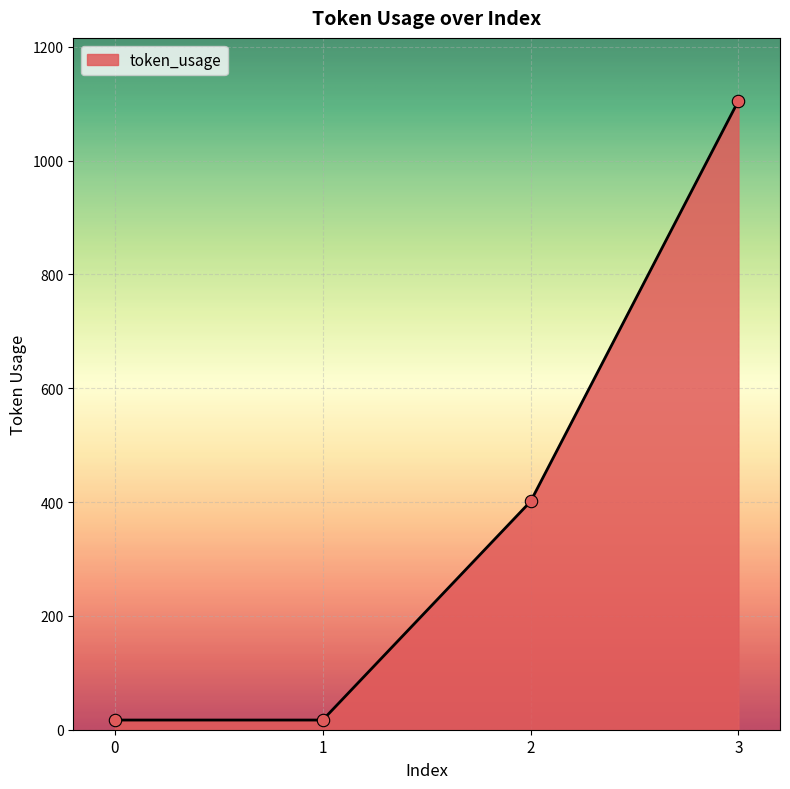

Between 0 and 3, which is larger?

3